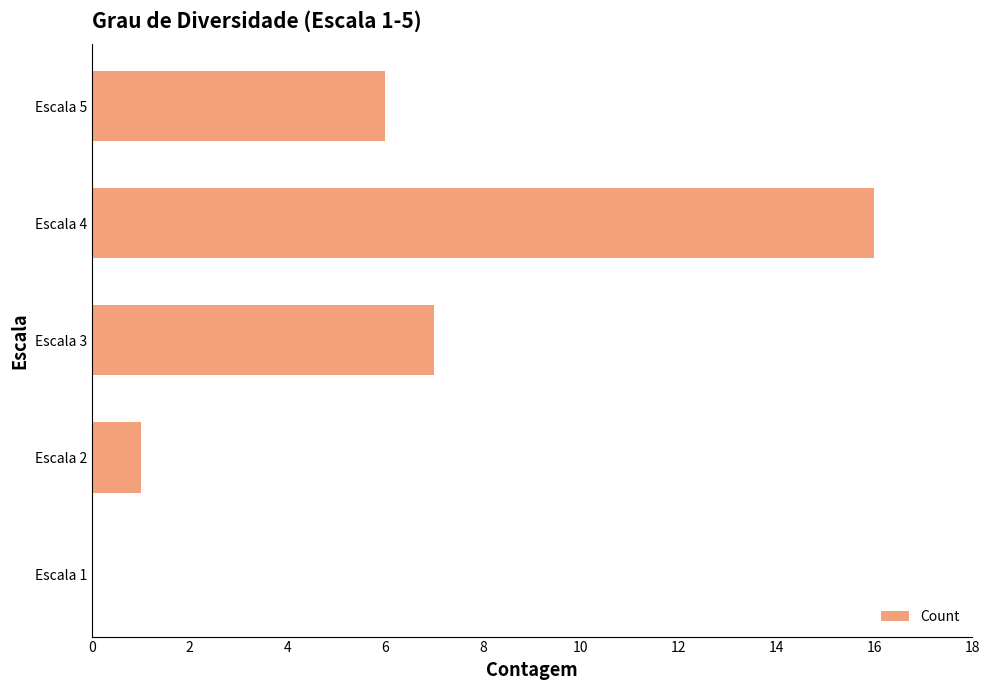

At which label is the value closest to 8?

Escala 3